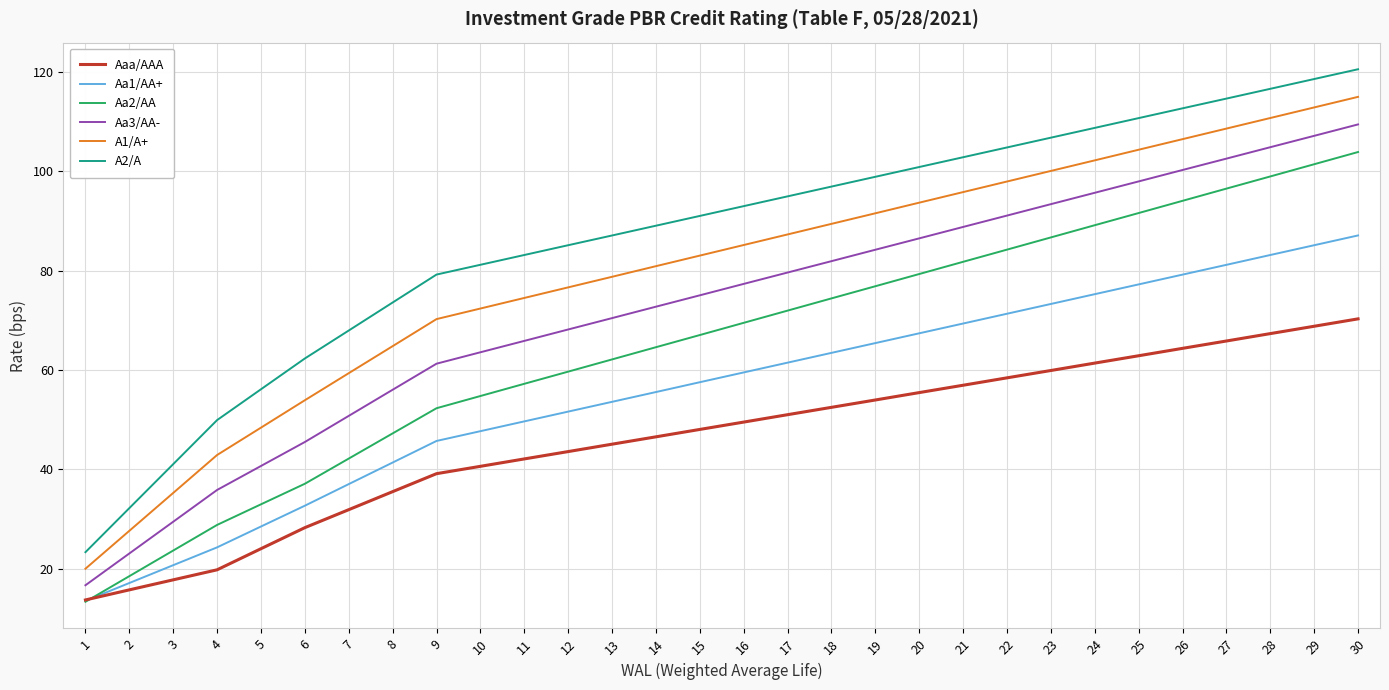

What is the difference between the highest and lowest values at 21?

45.9